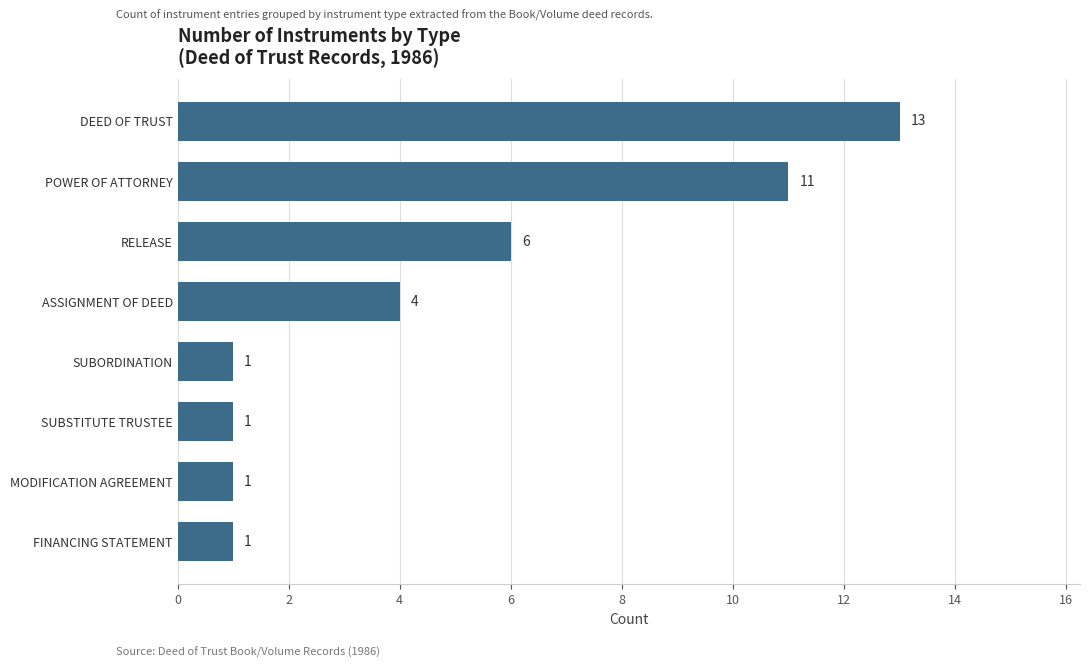

Where is the data nearest to the value 7?

RELEASE